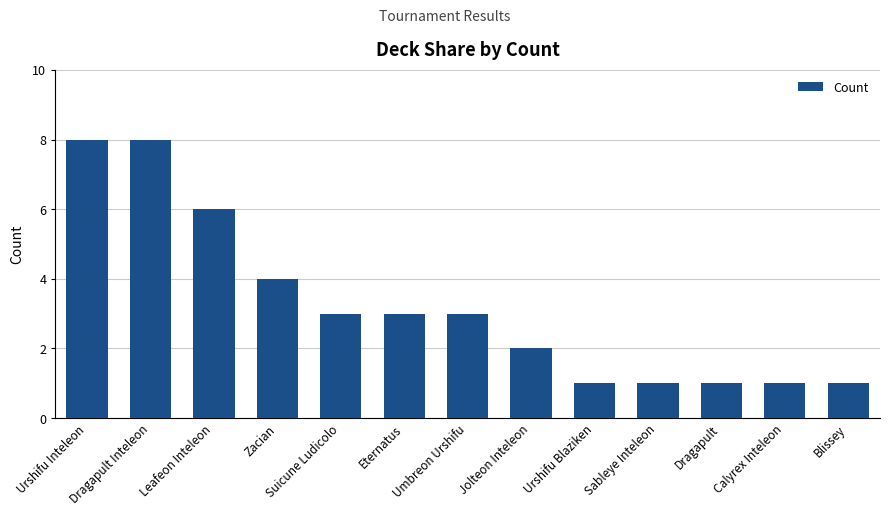

How many values are between 1 and 4?

10